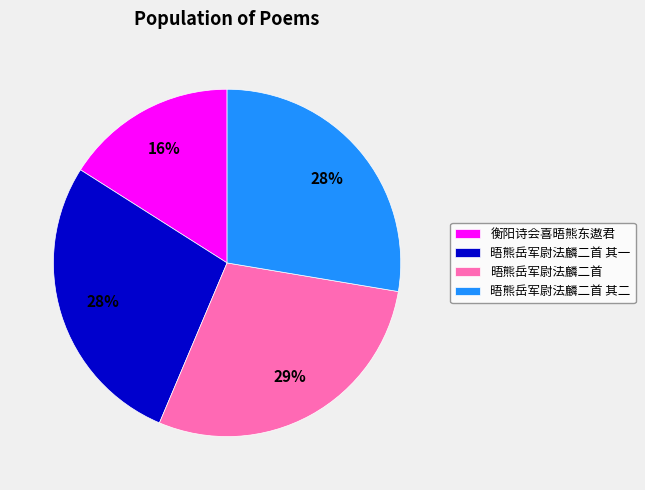

Which slice is the largest?

晤熊岳军尉法麟二首